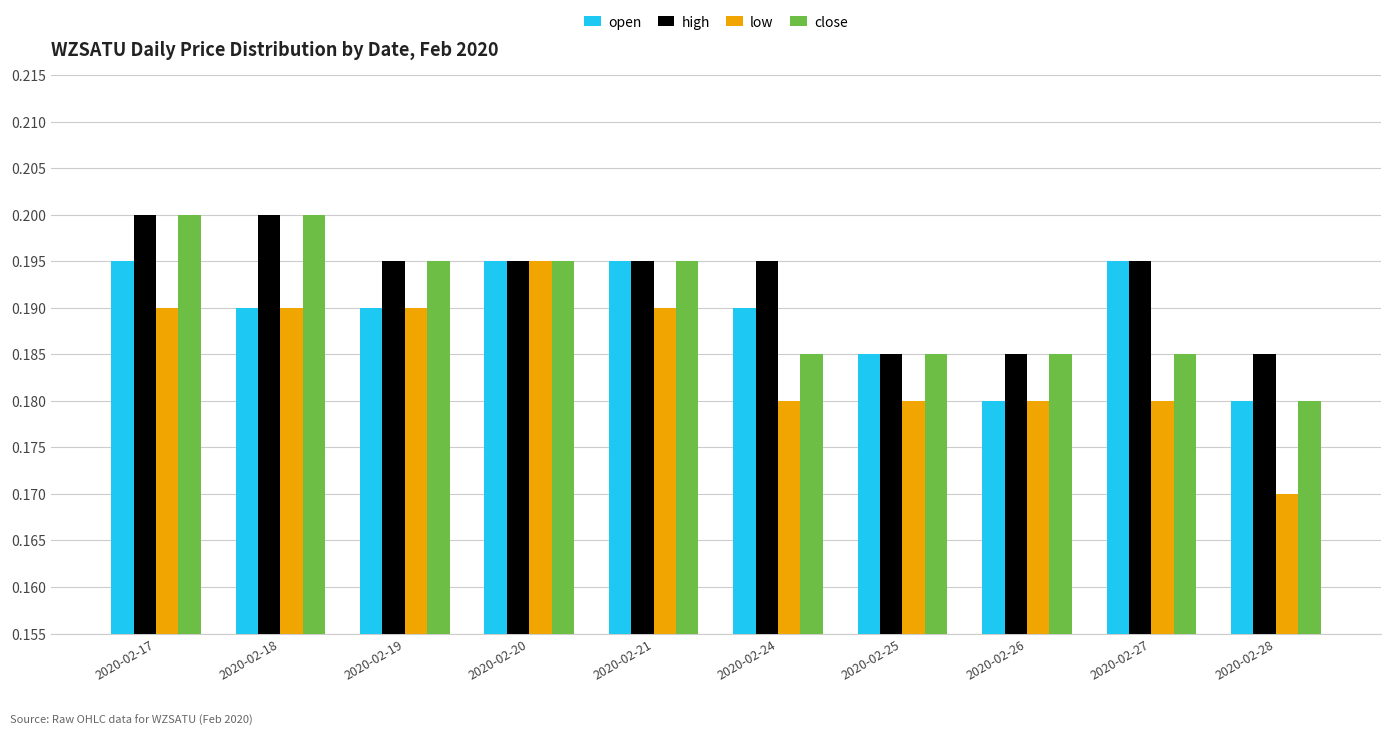

Count the close values in the range 0 to 1.

10